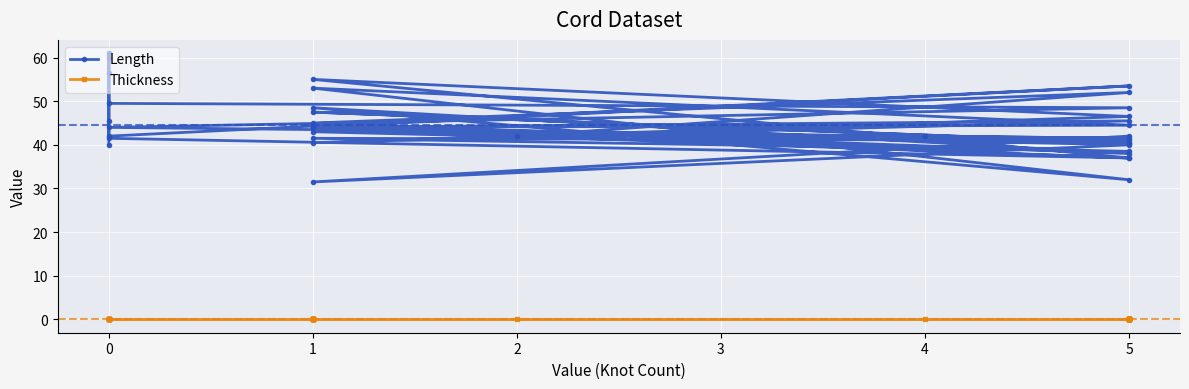

List the series in order of their peak value, lowest first.

Thickness, Length